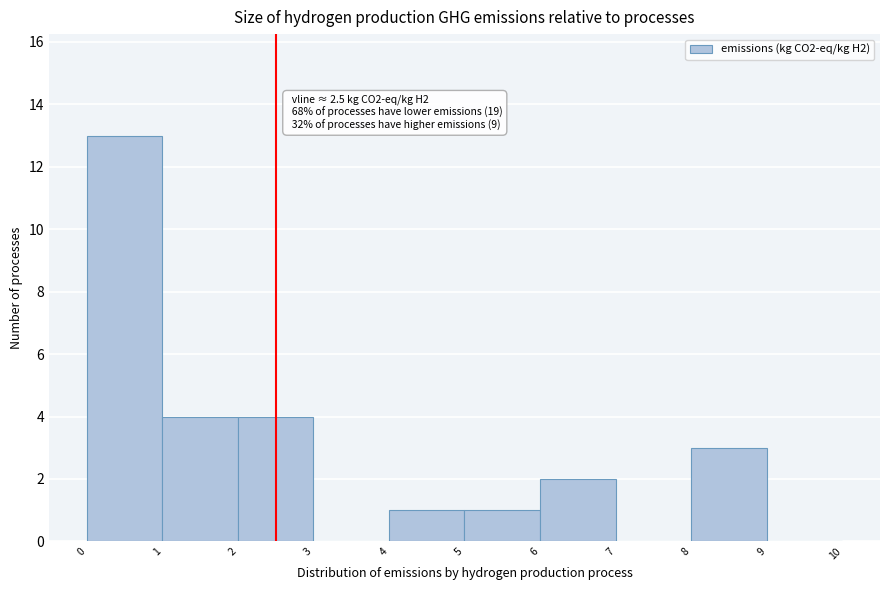

Which range on the x-axis has the tallest bar?

0 to 1